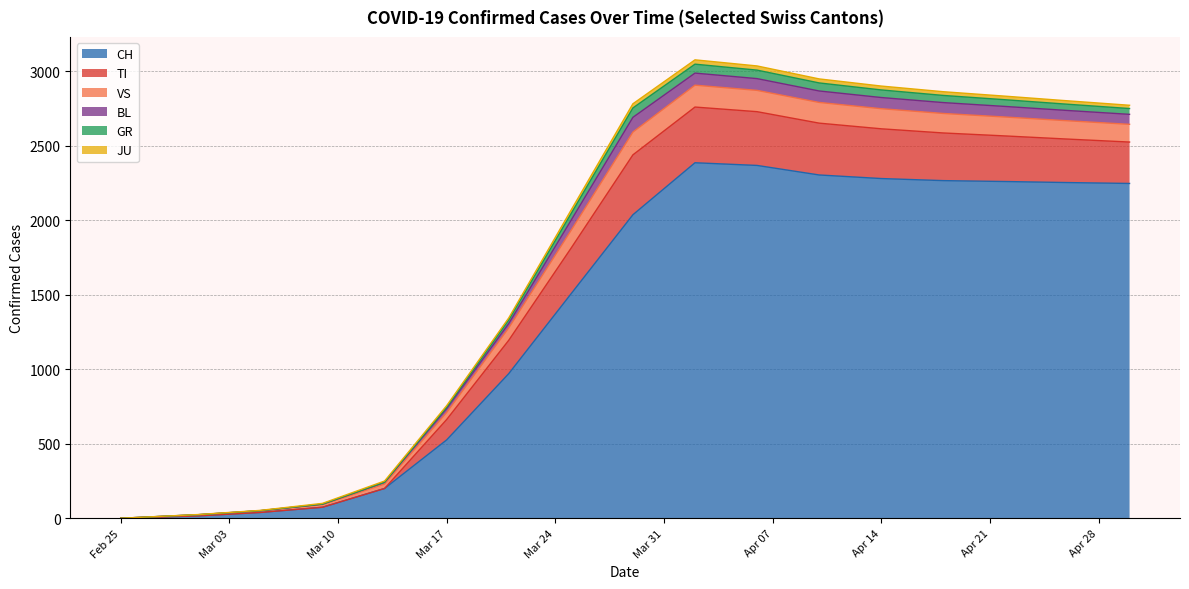

Which series has the largest total across all categories?

CH